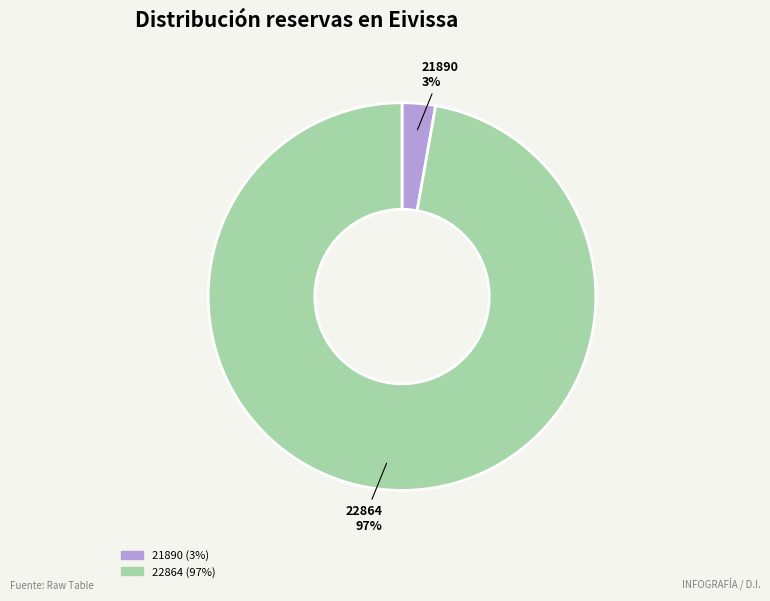

To the nearest percent, what percentage of the pie is 21890?

3%